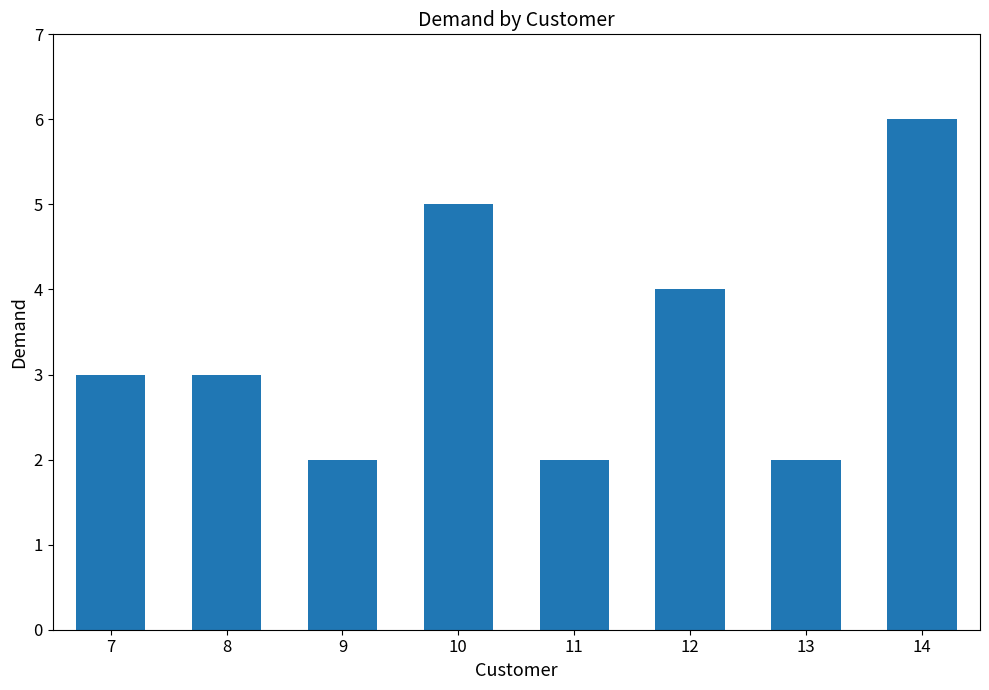

How many bars are there in total?

8